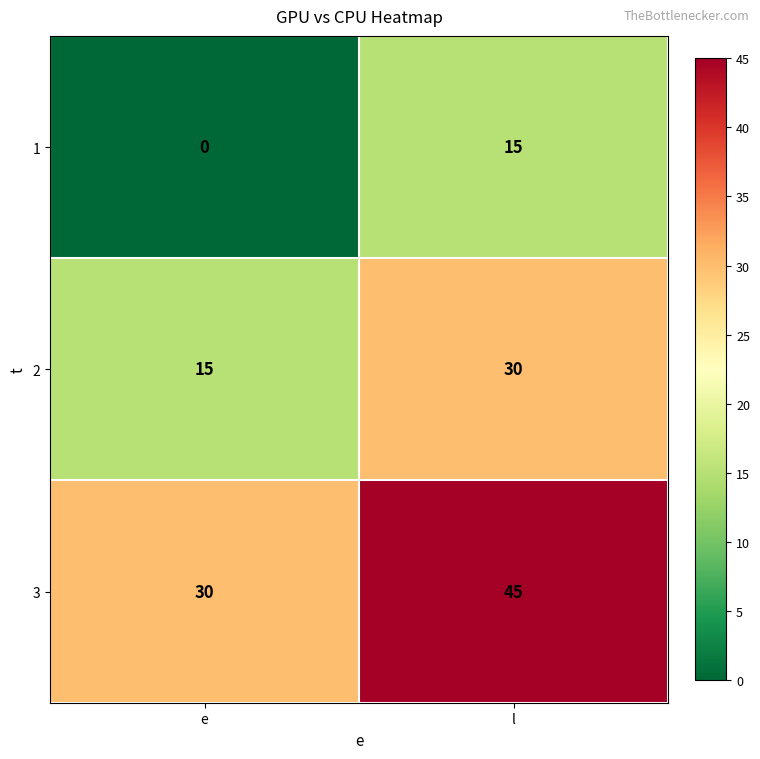

List the series in order of their peak value, lowest first.

1, 2, 3